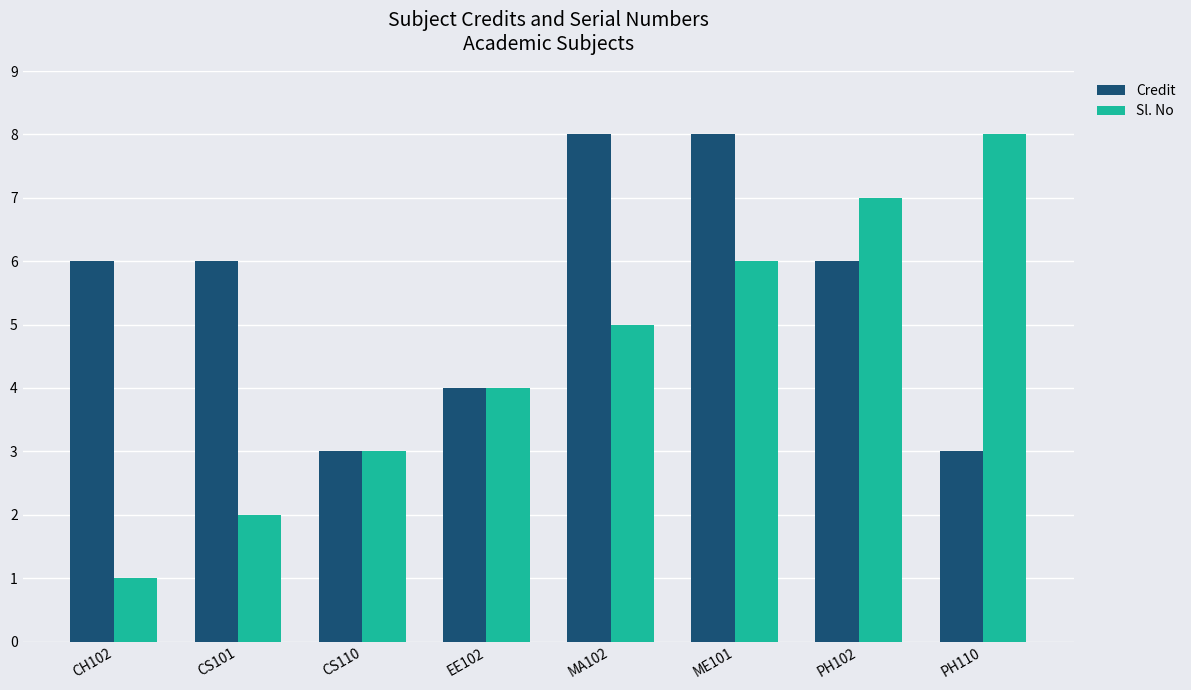

What is the difference between the Sl. No values at PH110 and CH102?

7